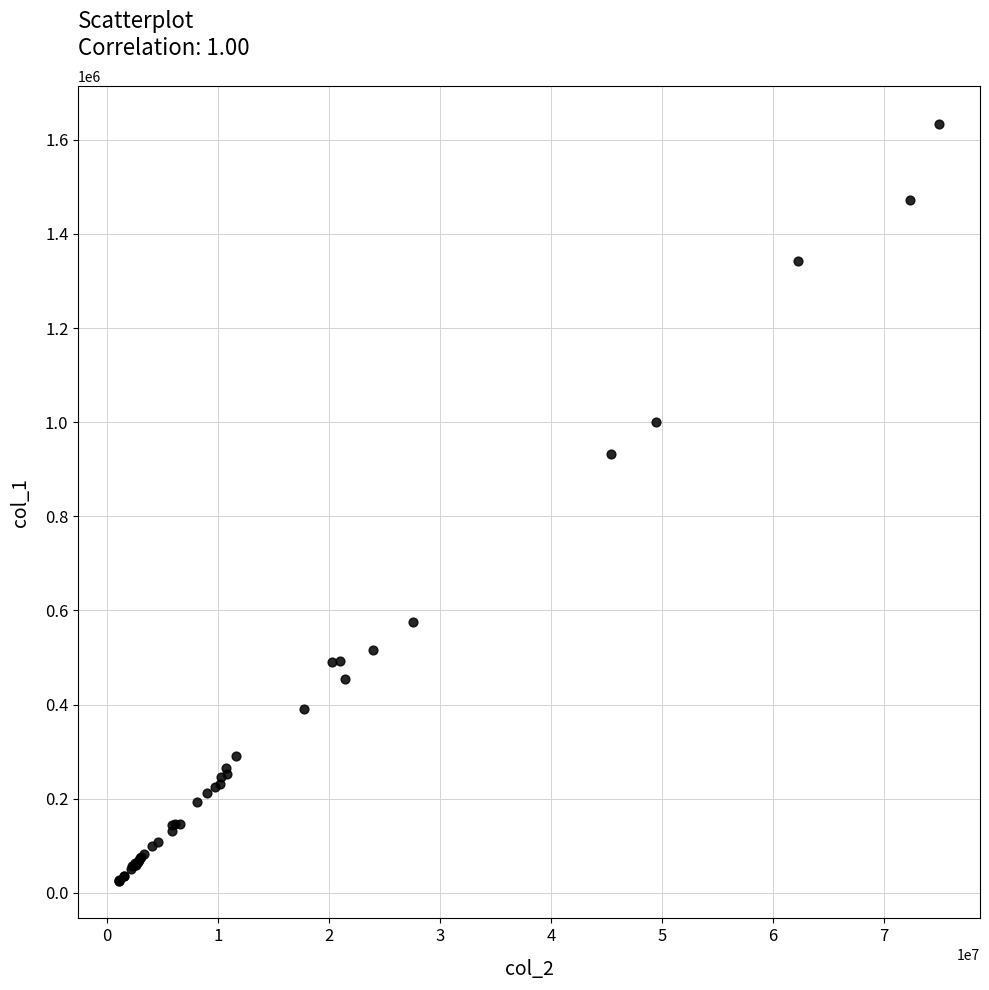

What Y value in the scatter plot is closest to 829500?

932000